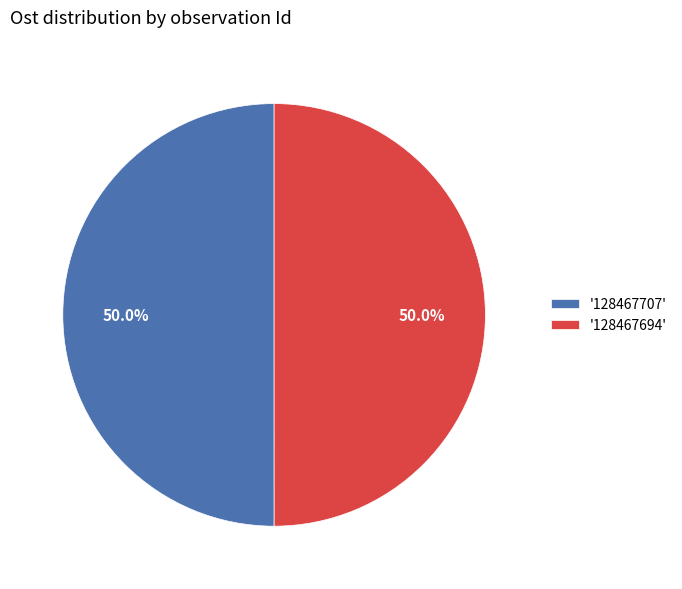

Approximately how many times larger is the value at '128467707' compared to '128467694'?

1.0